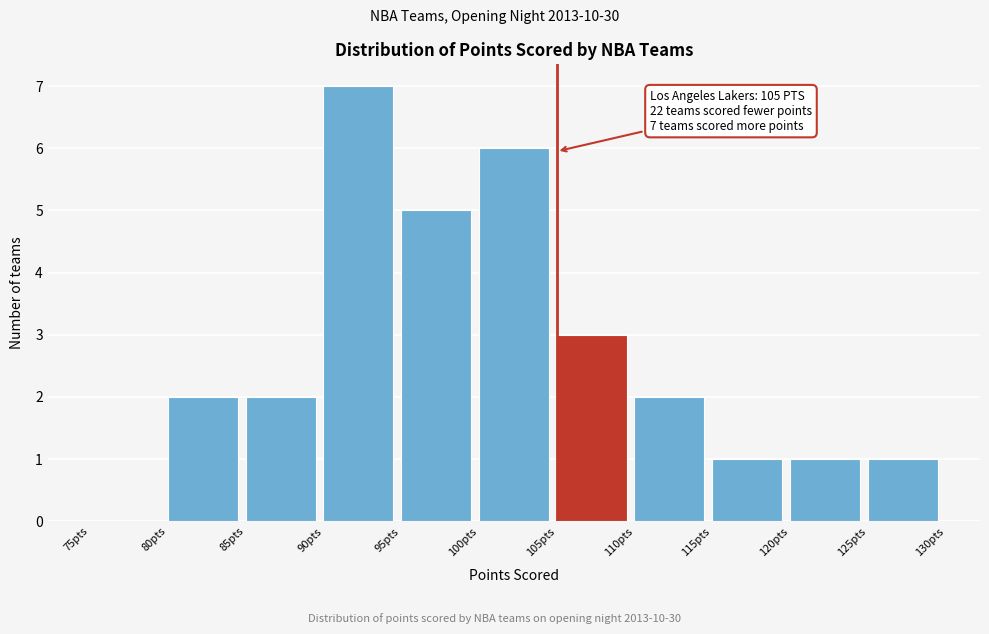

Over which range of the x-axis is the bar tallest?

90 to 95